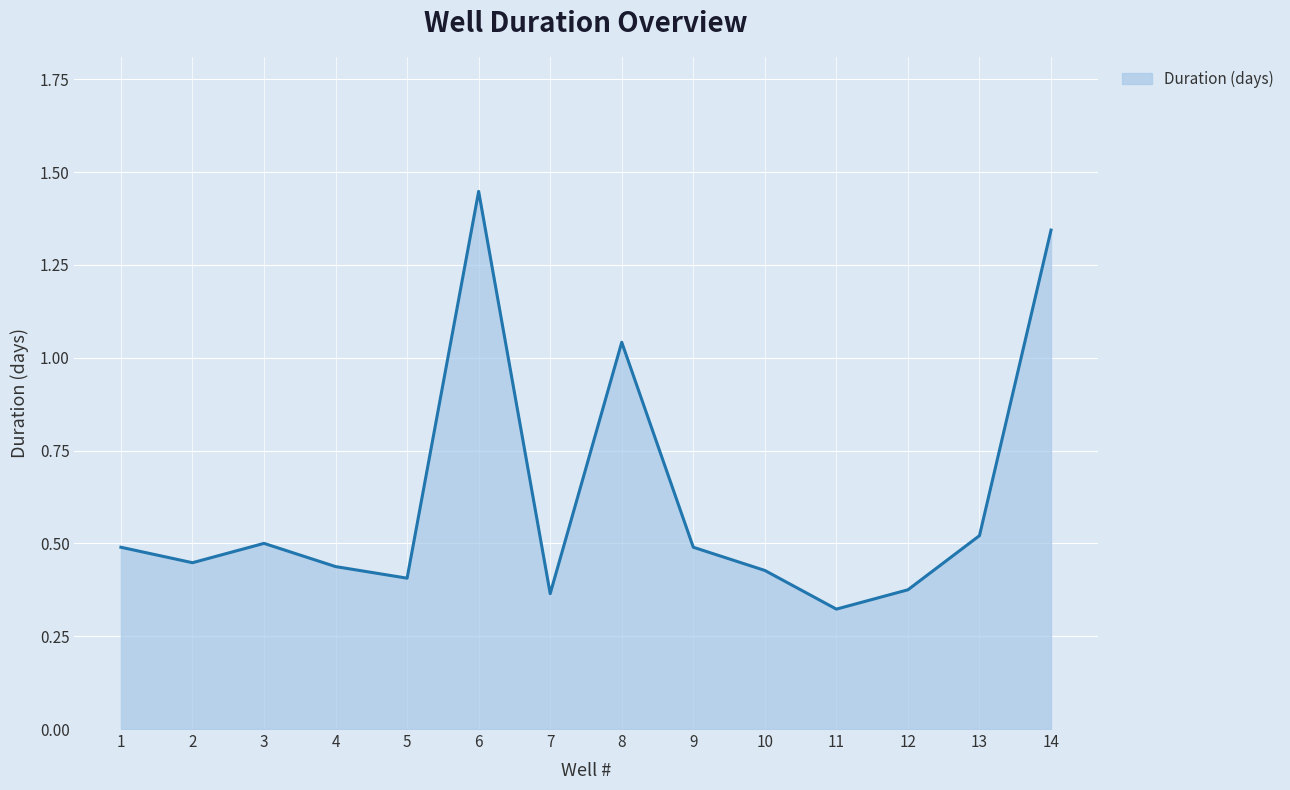

True or false: the data has more than 2 interior local peaks.

True